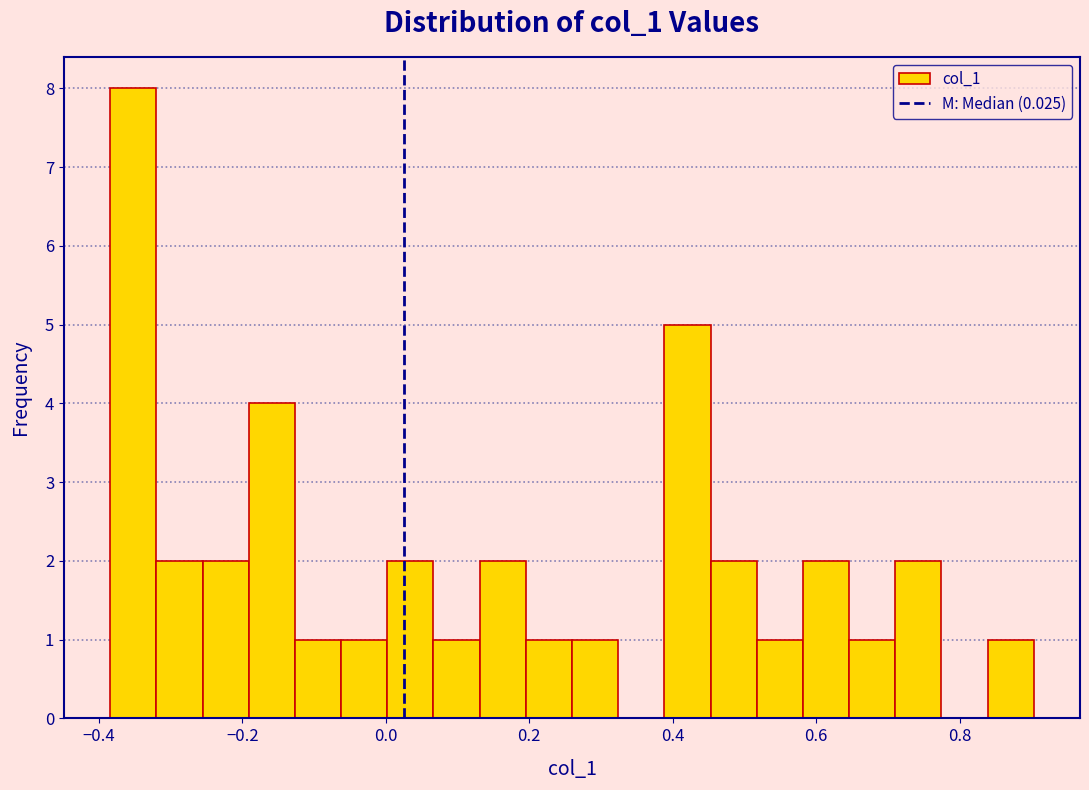

Around what value on the x-axis is the tallest bar? Give the approximate position of its centre, as read against the axis.

-0.36